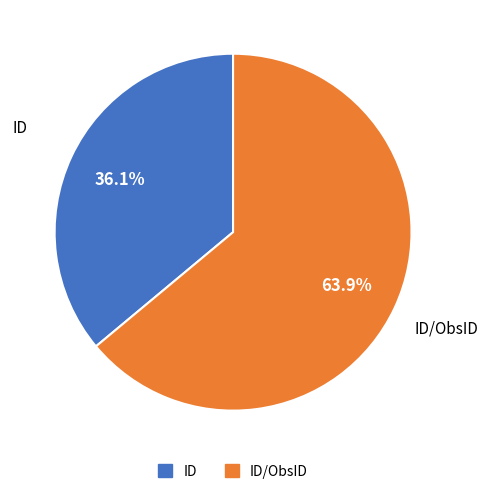

Is there any slice that represents more than half of the pie?

Yes